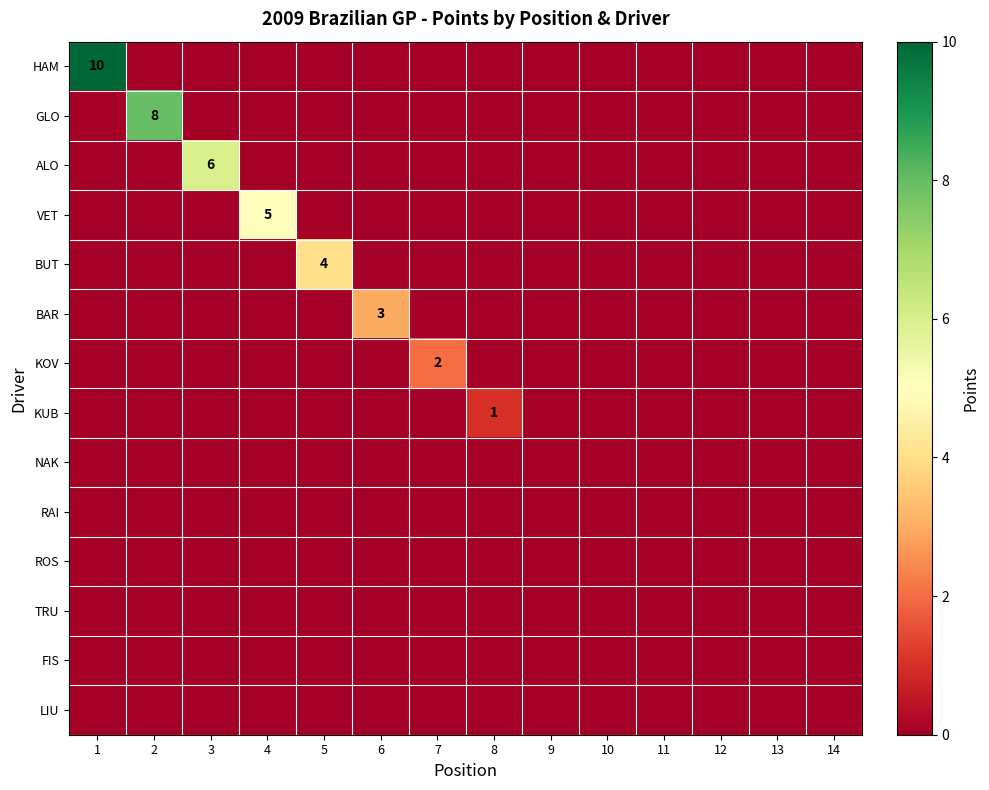

The HAM series shows 10 at 1. True or false?

True